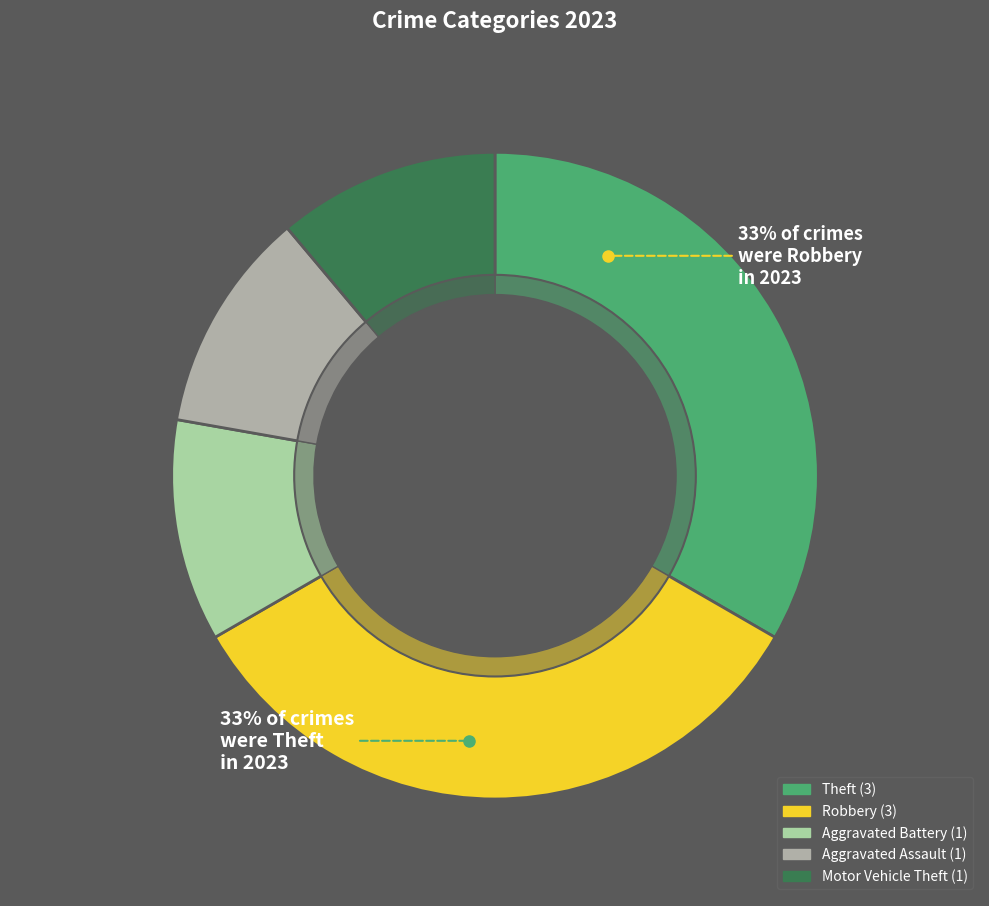

What percentage do Motor Vehicle Theft and Aggravated Assault together represent?

22.2%